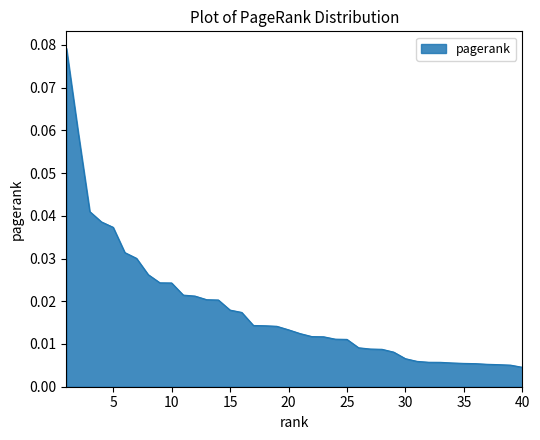

Is this an area chart (filled region under the line)?

Yes